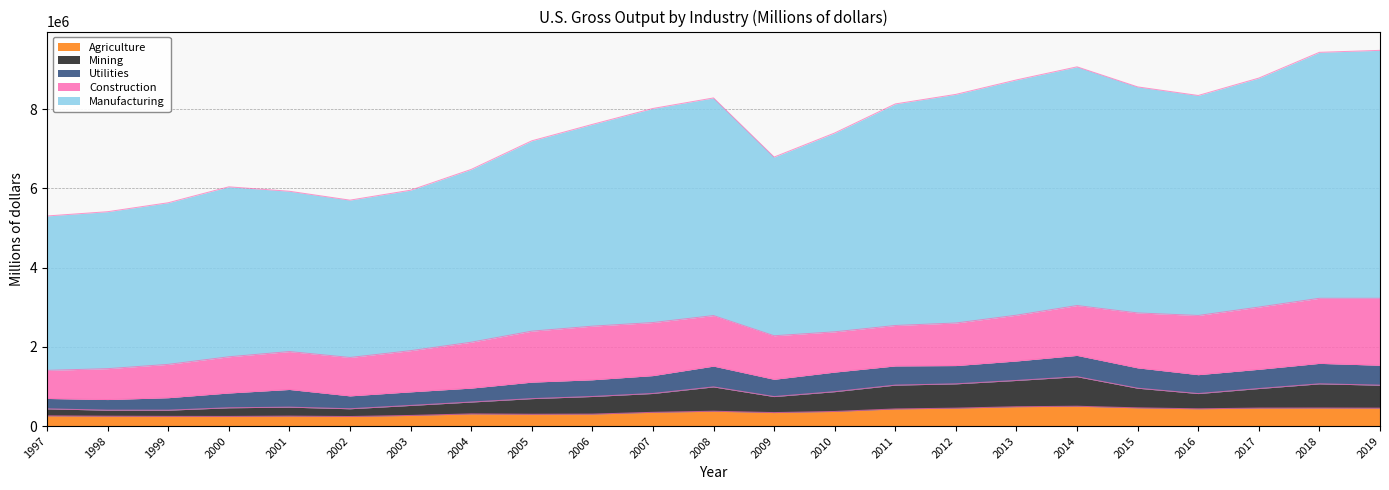

True or false: Agriculture and Manufacturing cross at least once.

False